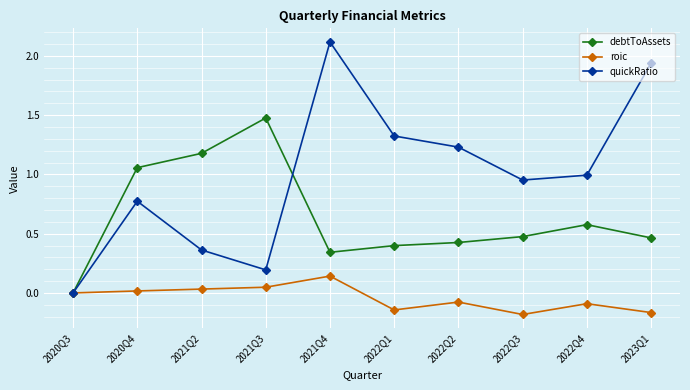

In quickRatio, how many points are higher than both neighbors (excluding endpoints)?

2